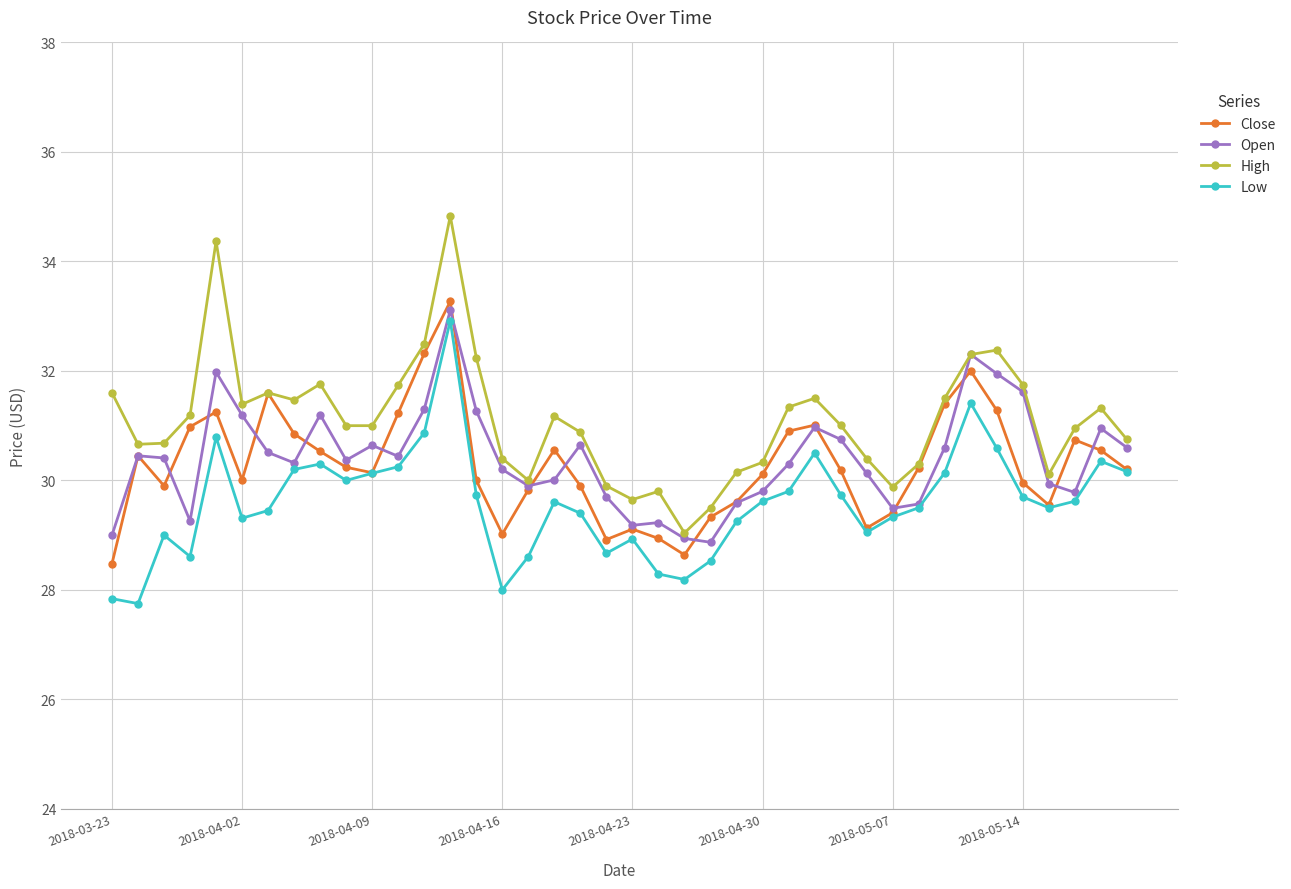

What is the minimum value shown in the chart?

27.8